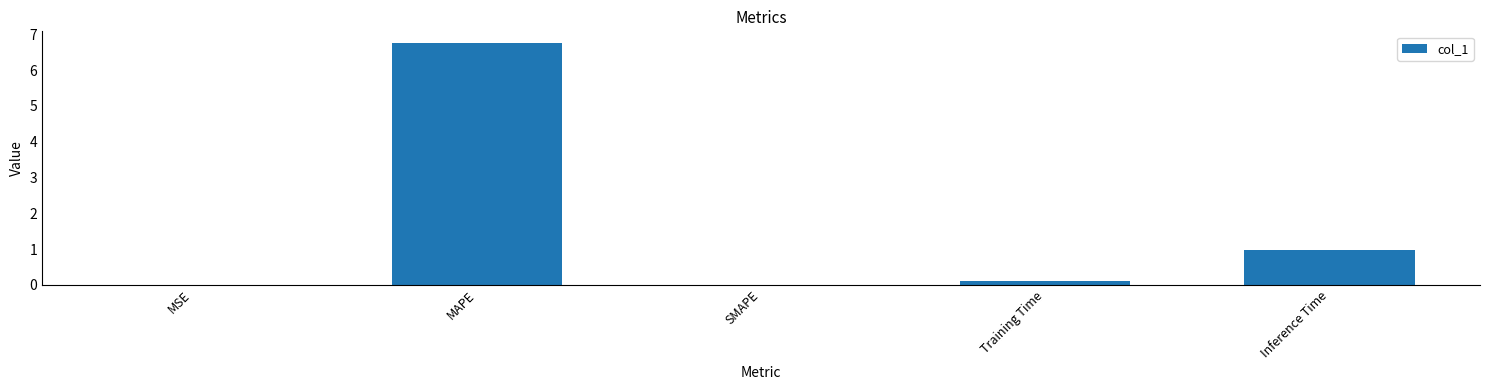

What is the change in value from MAPE to Inference Time?

-5.8